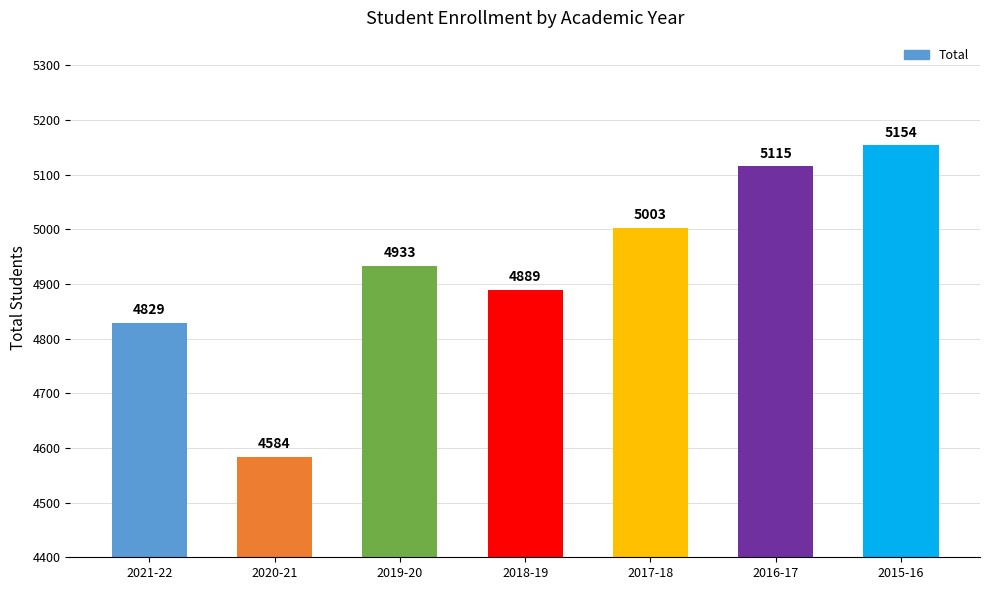

List the labels in order of value, smallest first.

2020-21, 2021-22, 2018-19, 2019-20, 2017-18, 2016-17, 2015-16